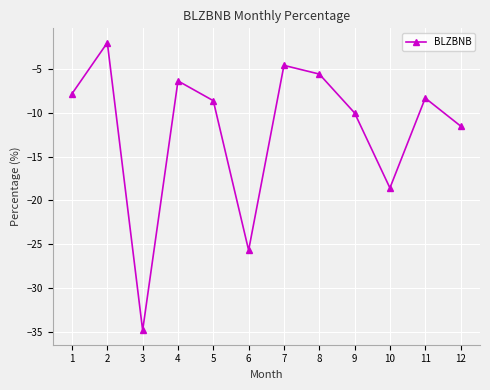

What is the change in value from 8 to 10?

-13.0